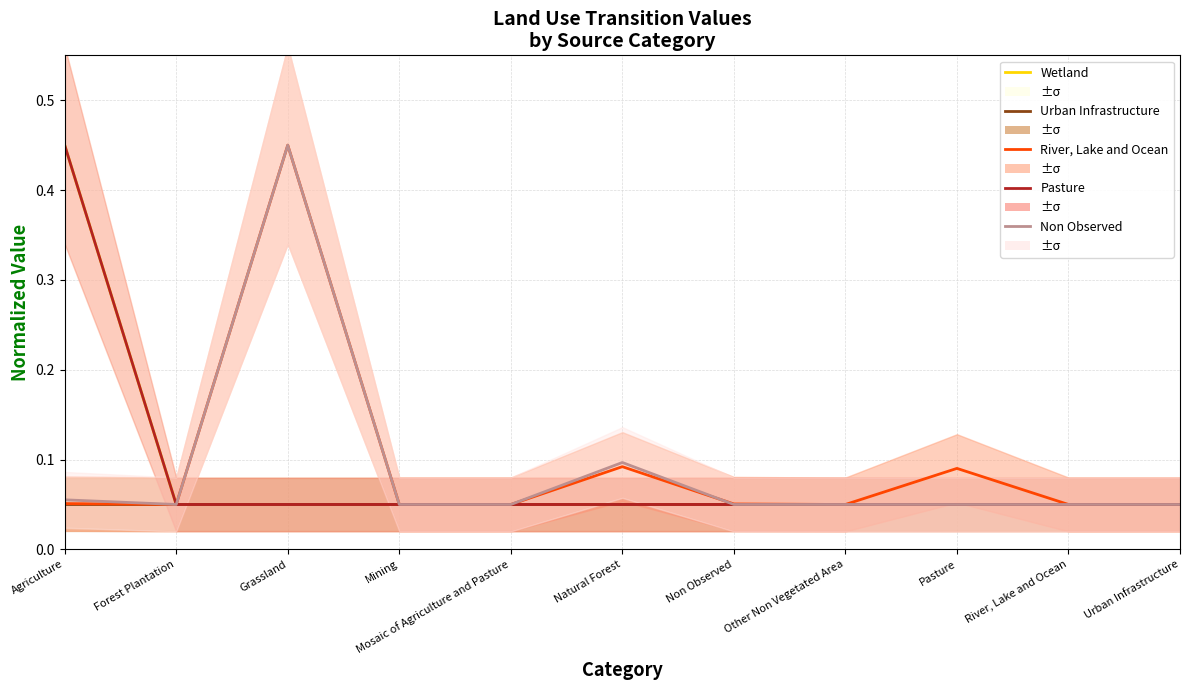

What are all the series names shown in the legend?

Wetland, Urban Infrastructure, River, Lake and Ocean, Pasture, Non Observed